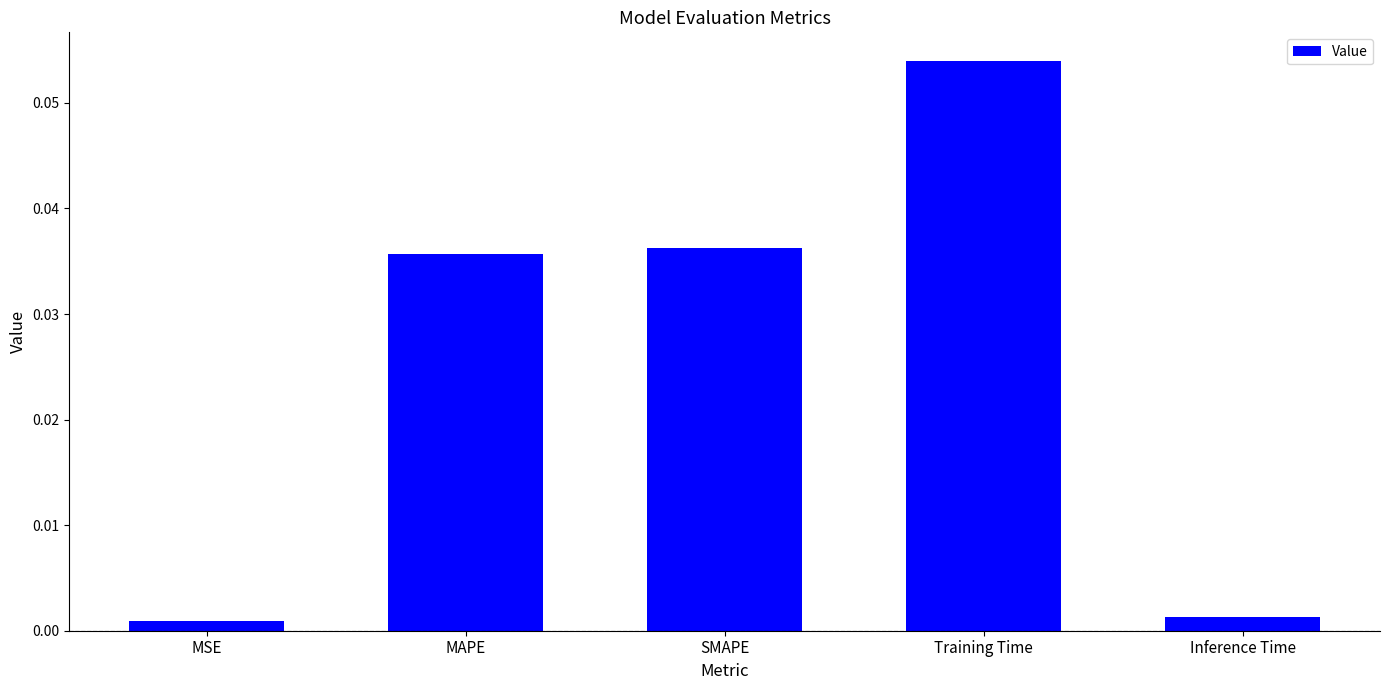

Which label corresponds to the largest value in the chart?

Training Time